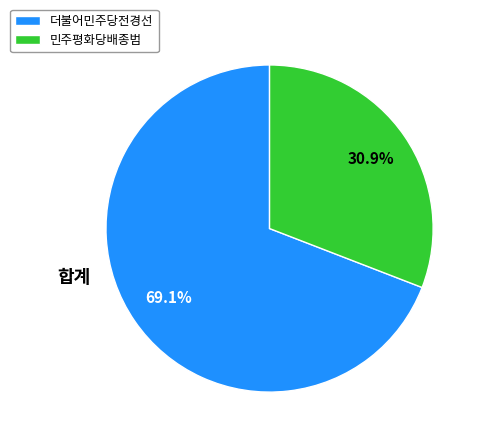

What is the smallest slice in the pie chart?

민주평화당배종범